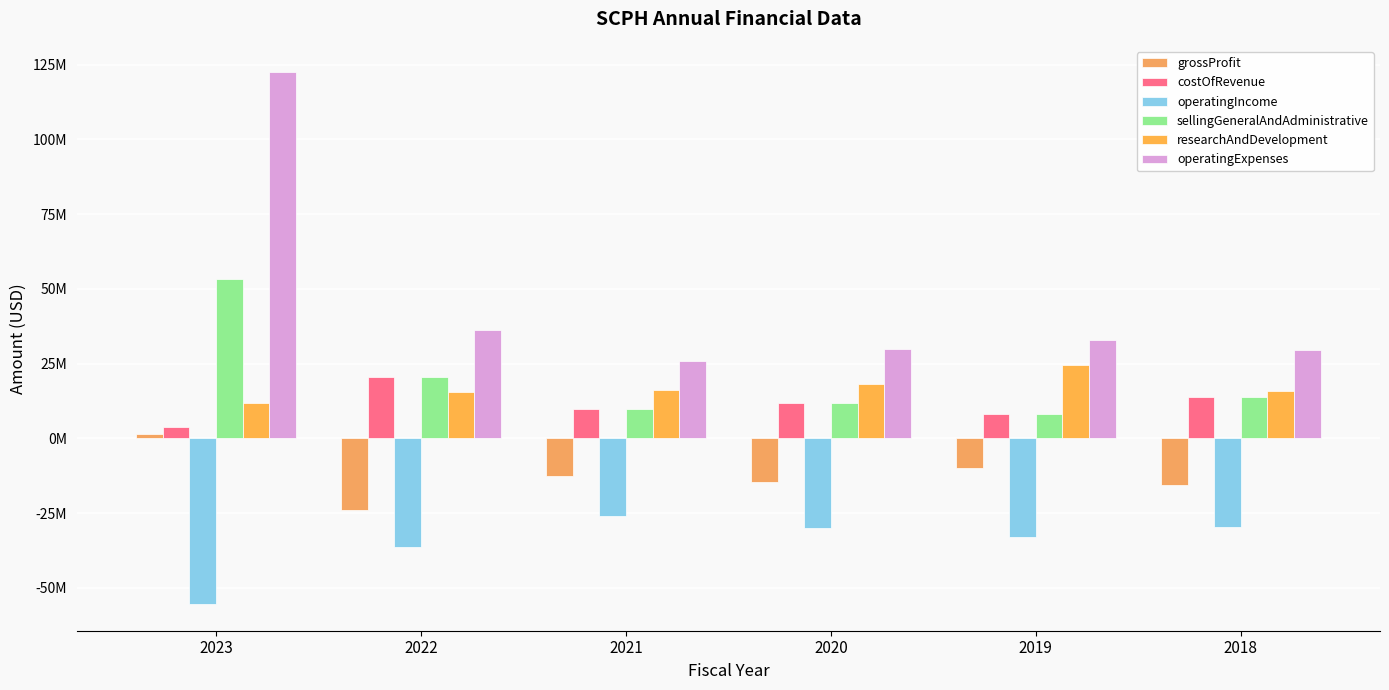

Are the bars horizontal?

No